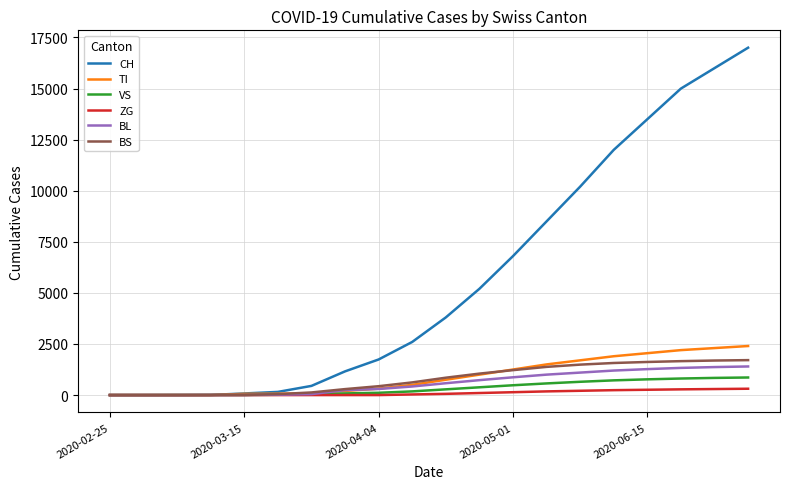

Which series has the largest total across all categories?

CH